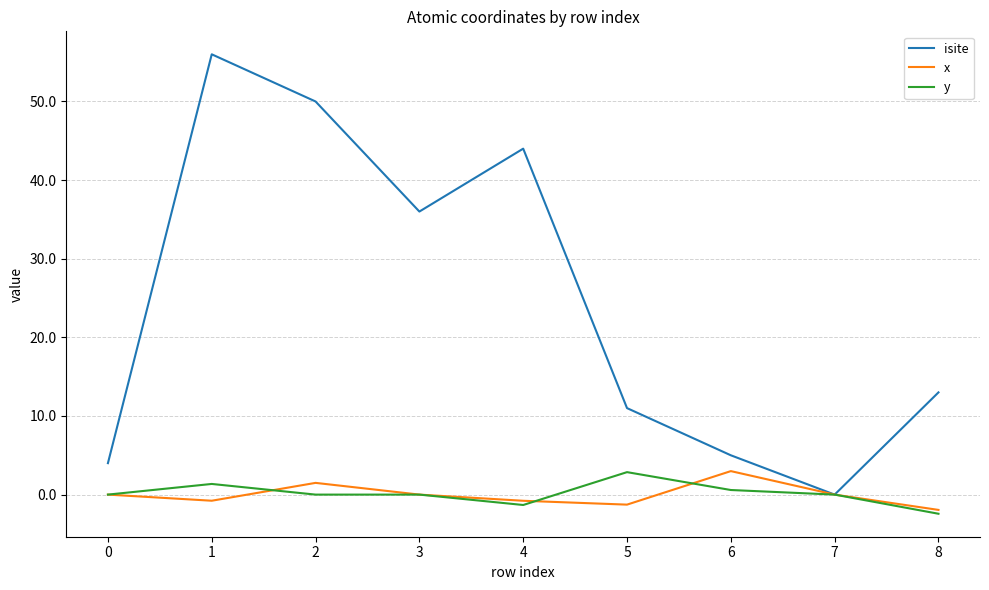

Which series ends up on top after the final intersection of isite and x?

isite